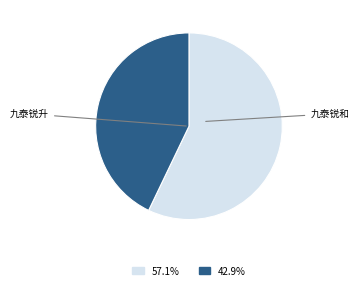

Is there a majority slice in this chart?

Yes